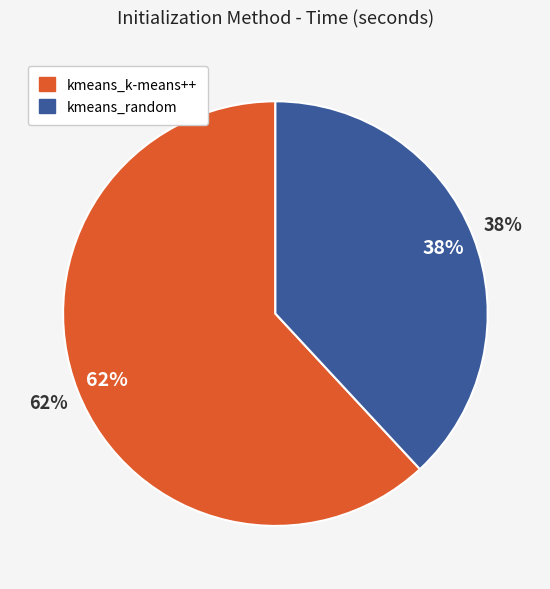

To the nearest percent, what portion does kmeans_random represent?

38%